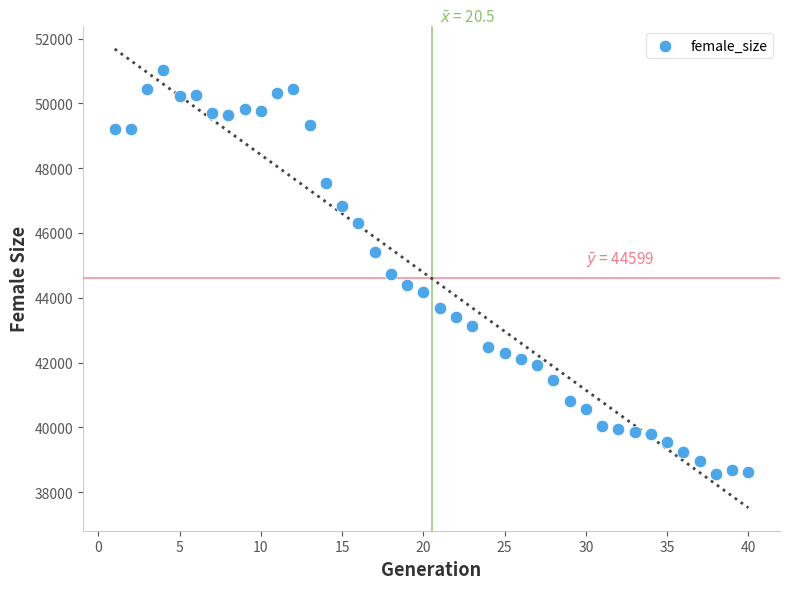

What is the range of Y values (max minus min)?

12471